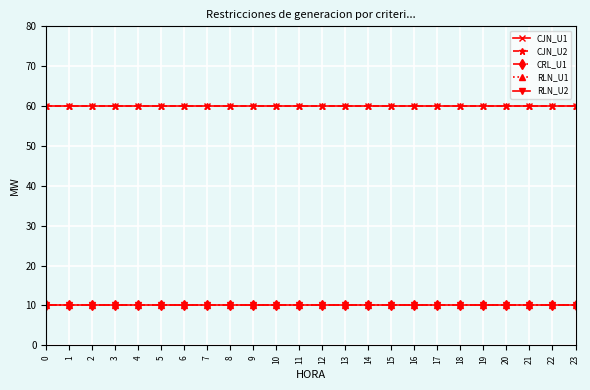

True or false: RLN_U1 and CJN_U1 cross at least once.

False